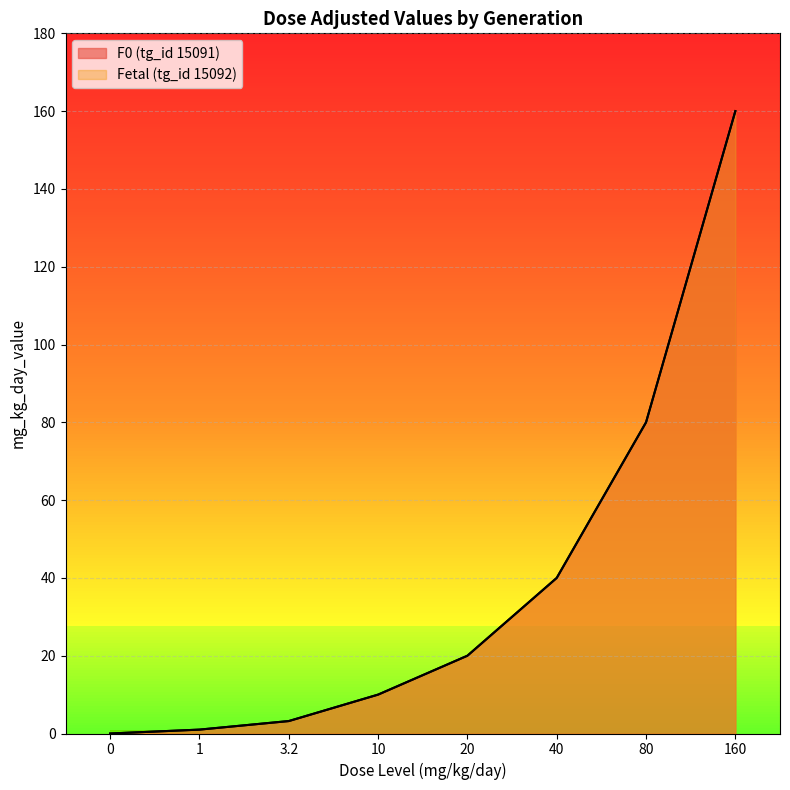

What is the label of the 4th point from the right?

20